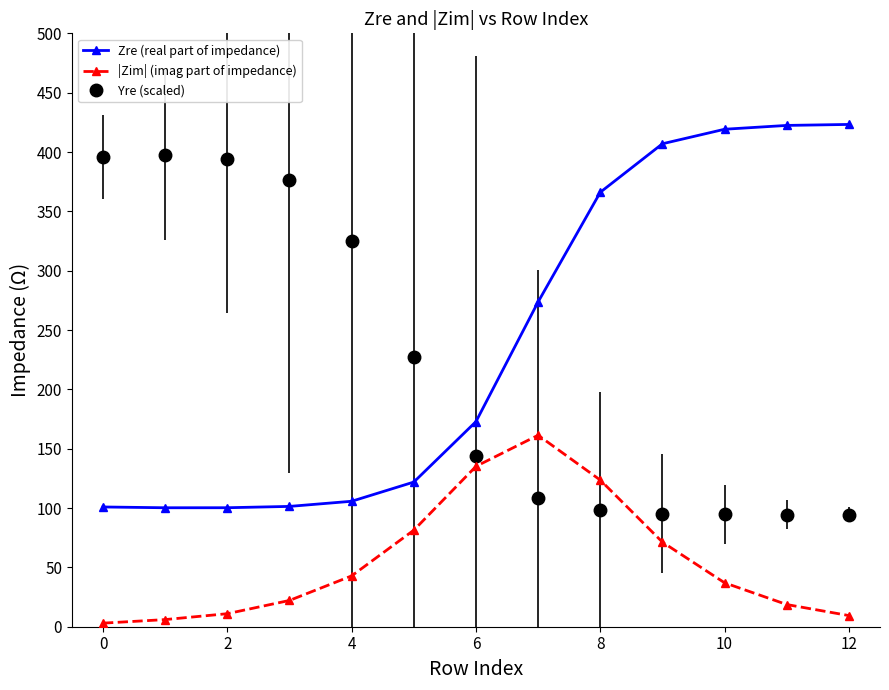

True or false: Zre (real part of impedance) and |Zim| (imag part of impedance) cross at least once.

False